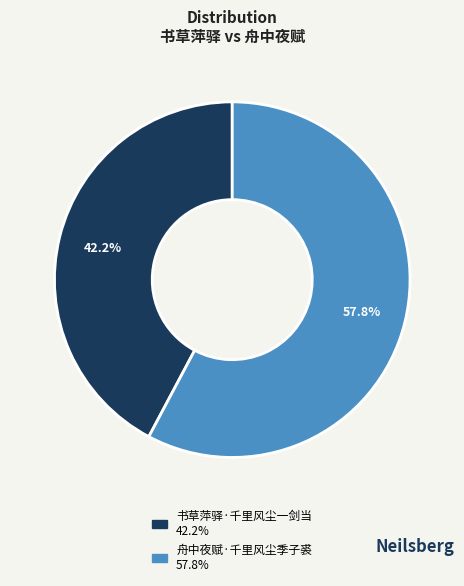

The 舟中夜赋·千里风尘季子裘 slice represents 72% of the pie. True or false?

False